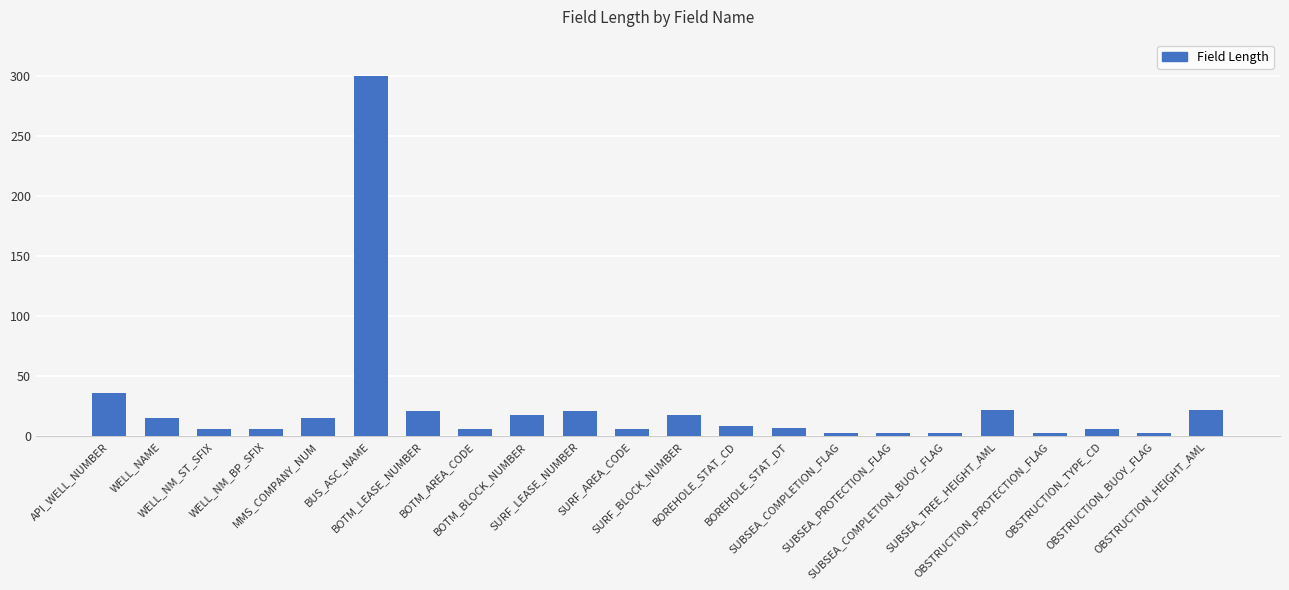

What is the greatest value displayed?

300